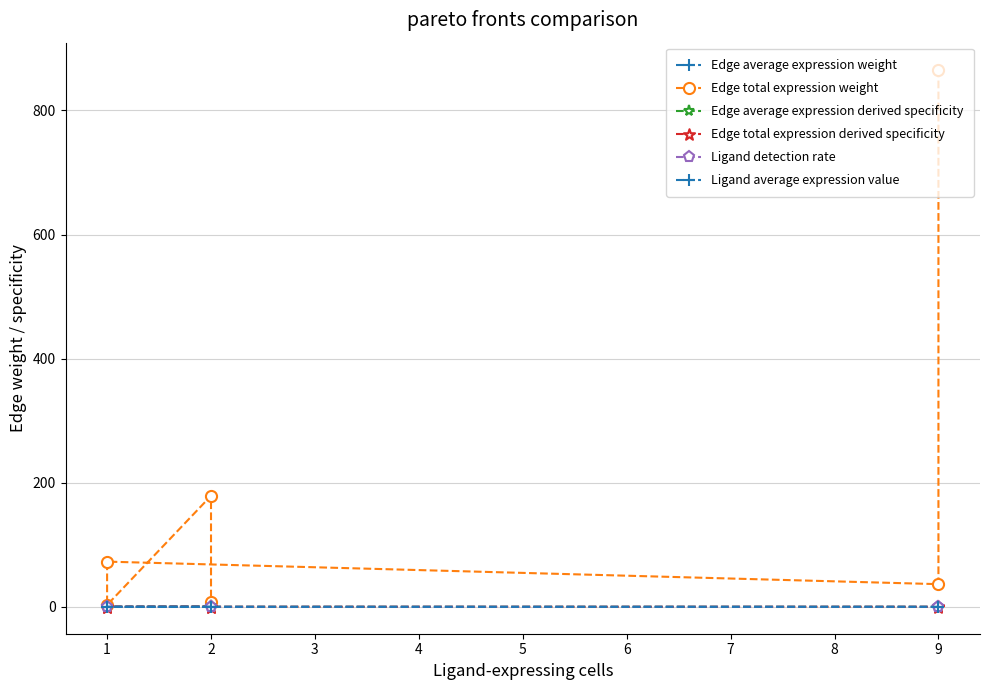

True or false: Ligand average expression value has a value of 0.0 at 1.

False